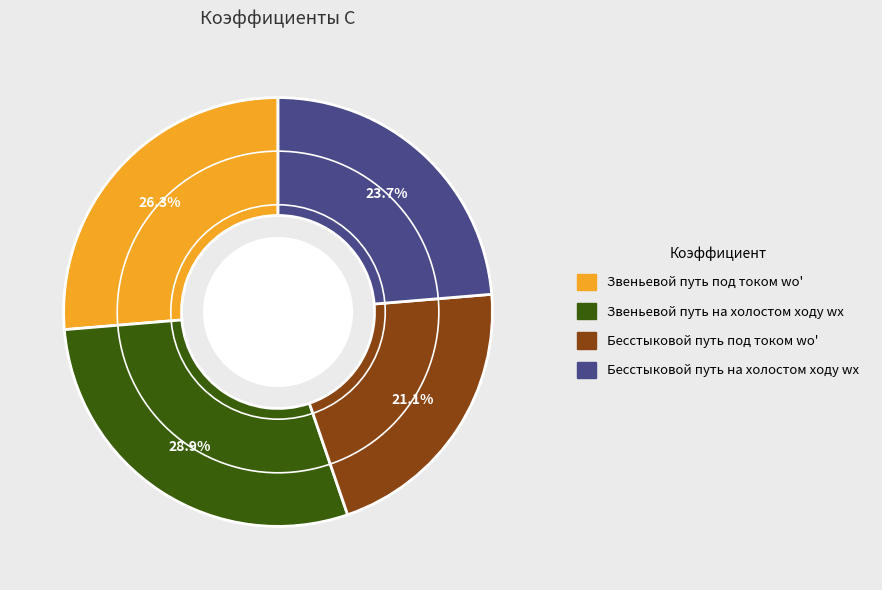

How many slices are in this pie chart?

4